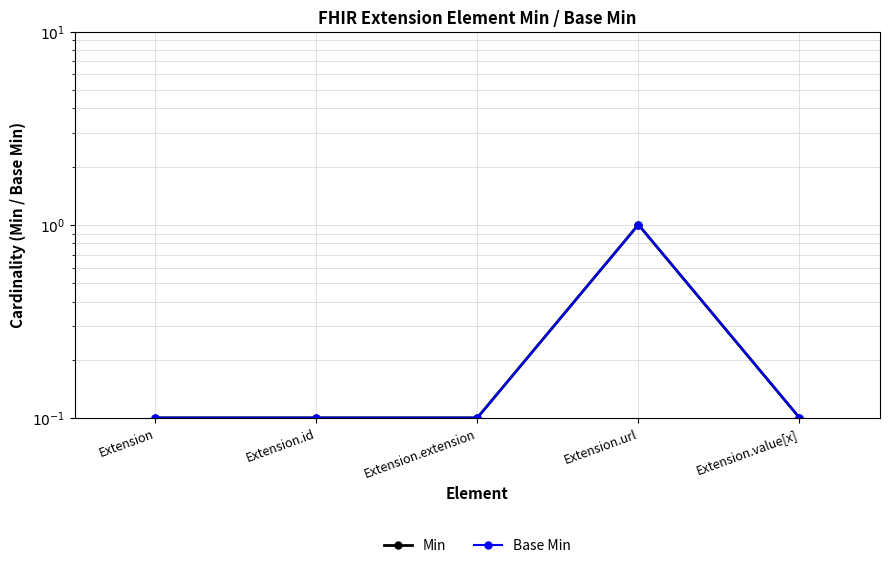

What is the sum of the Min values at Extension.id and Extension.value[x]?

0.2